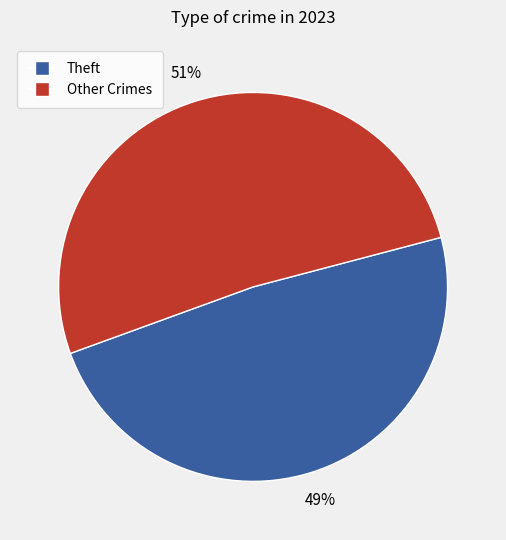

Is there any slice that represents more than half of the pie?

Yes